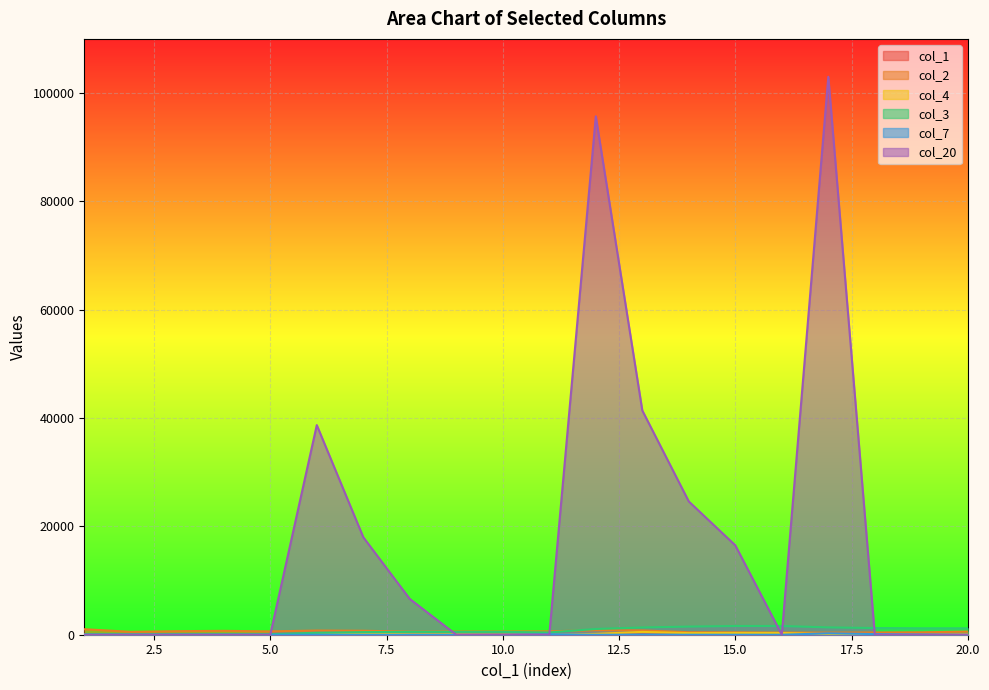

Between 12 and 16, which series saw the biggest shift?

col_20